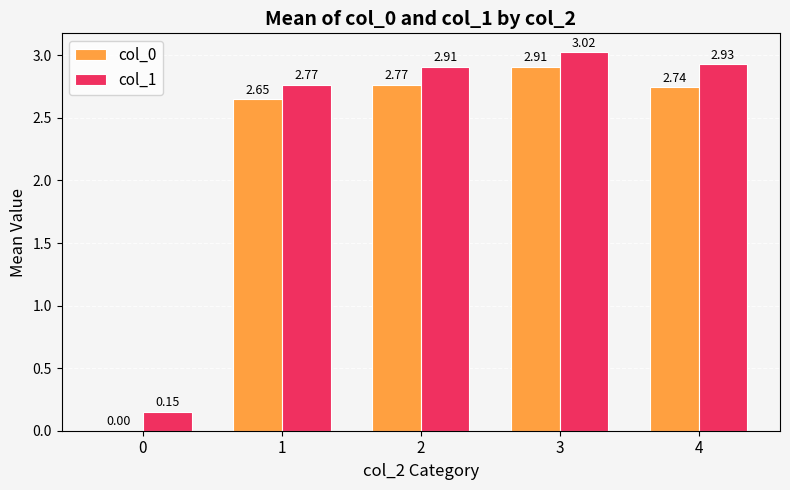

At which category is the sum across all series the highest?

3